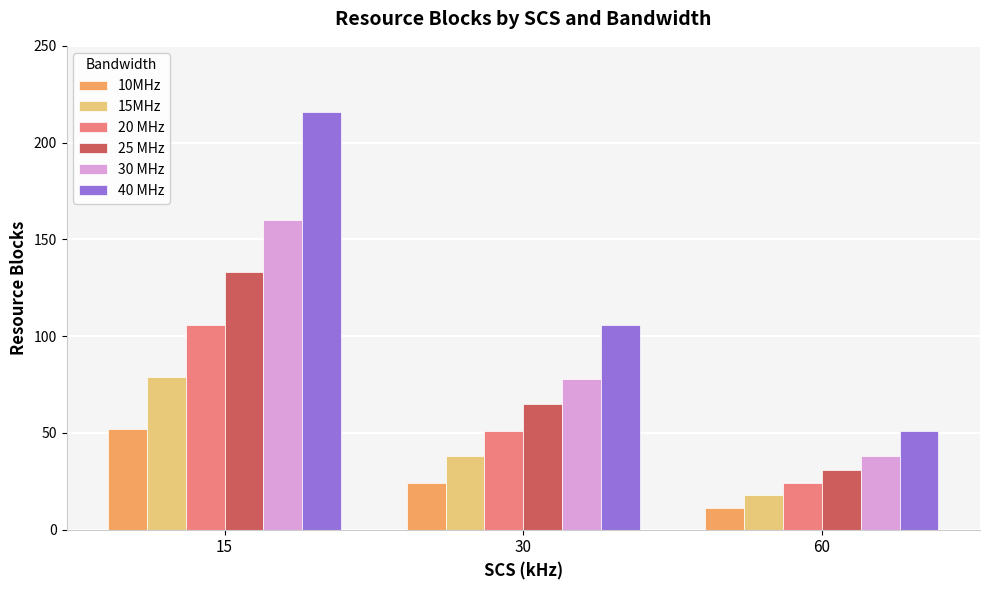

Reading left to right, list all the values displayed in this chart.

10MHz: 52	24	11
15MHz: 79	38	18
20 MHz: 106	51	24
25 MHz: 133	65	31
30 MHz: 160	78	38
40 MHz: 216	106	51